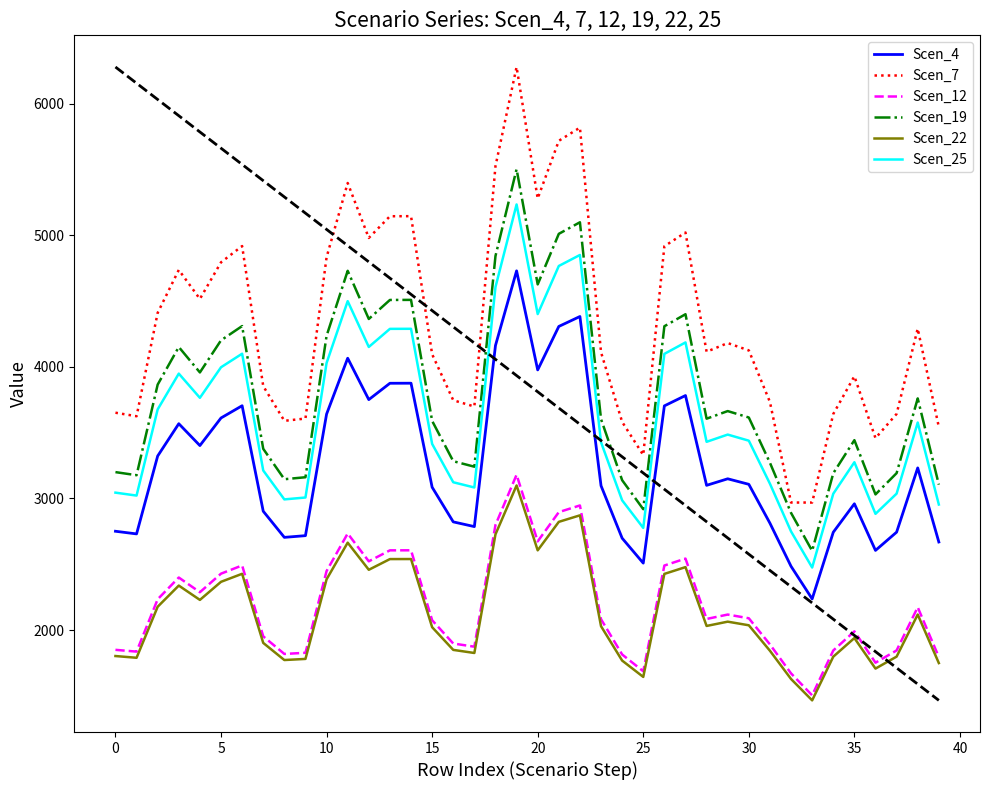

Does the chart have visible grid lines?

No